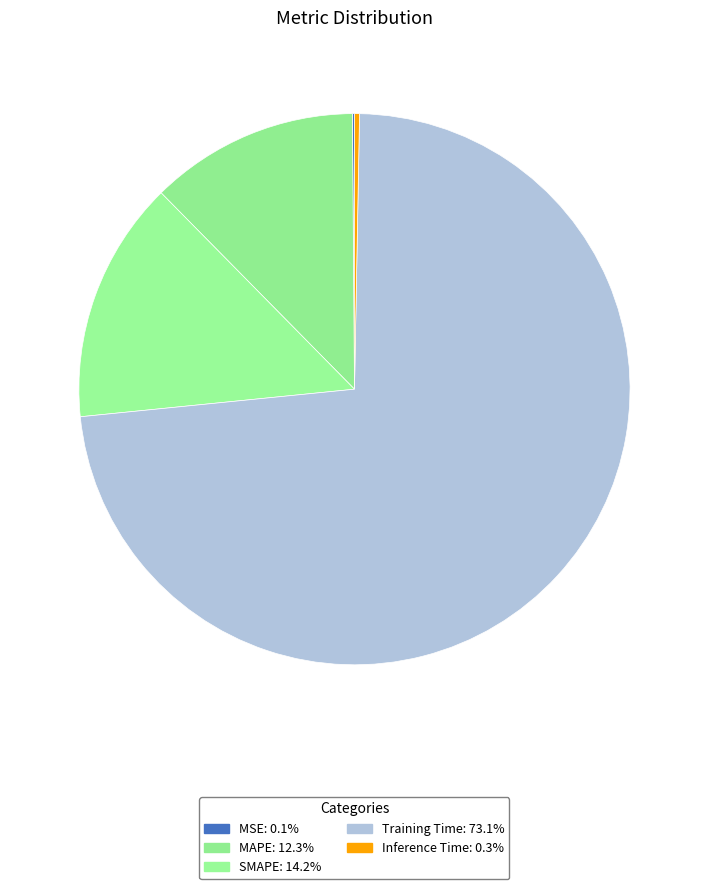

To the nearest percent, what is the difference between the Training Time and MSE slice percentages?

73%